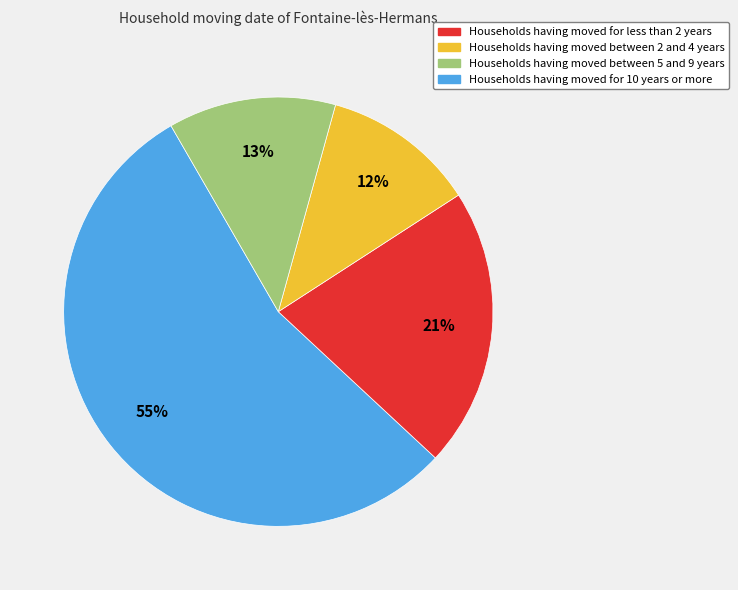

Does any single category account for the majority?

Yes